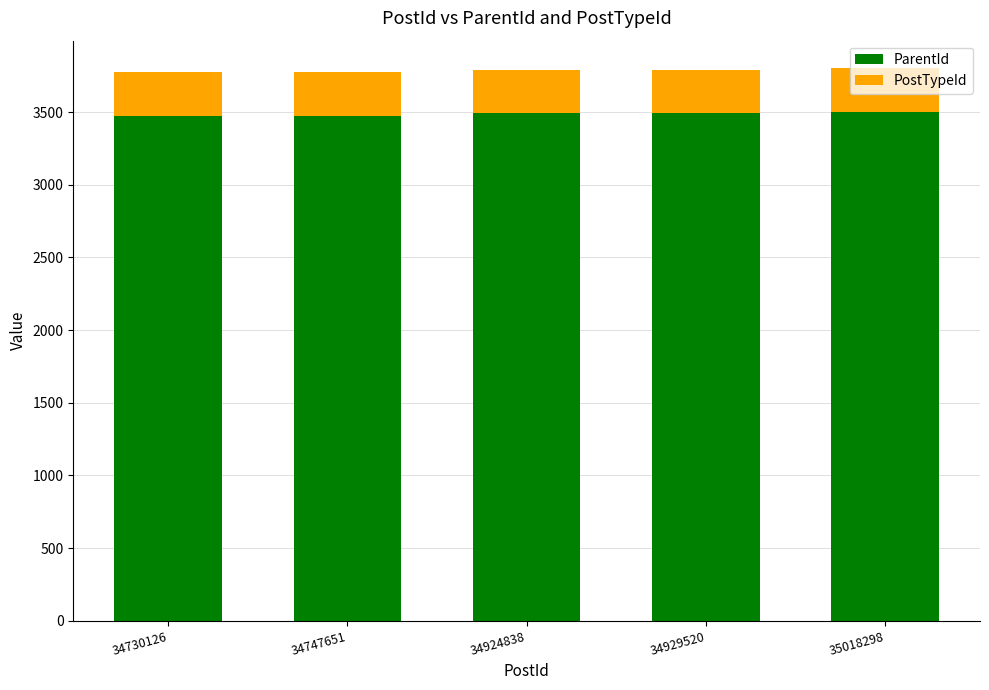

The ParentId series shows 2383.8 at 34929520. True or false?

False